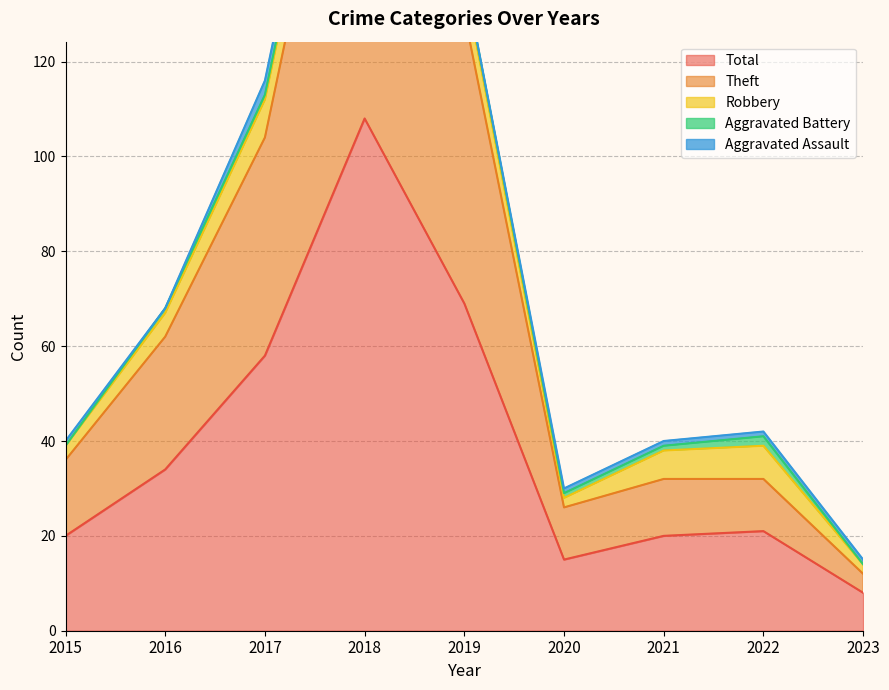

How many values in the Aggravated Battery series exceed 1?

1